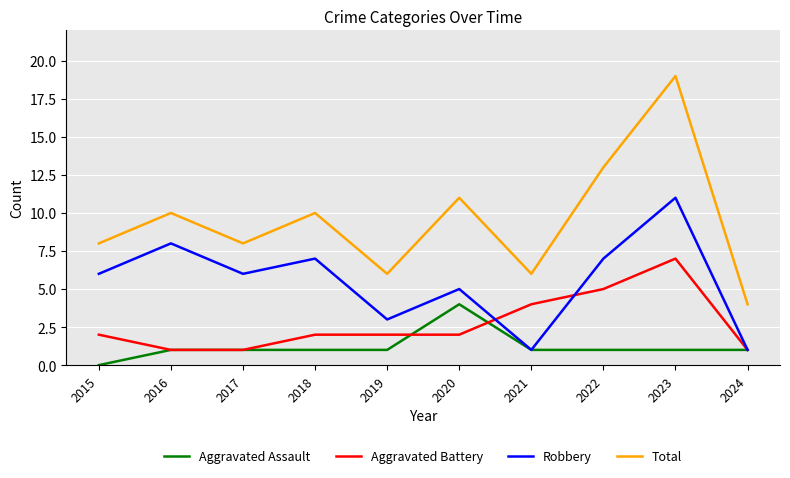

Is it true that Robbery equals 4 at 2016?

False